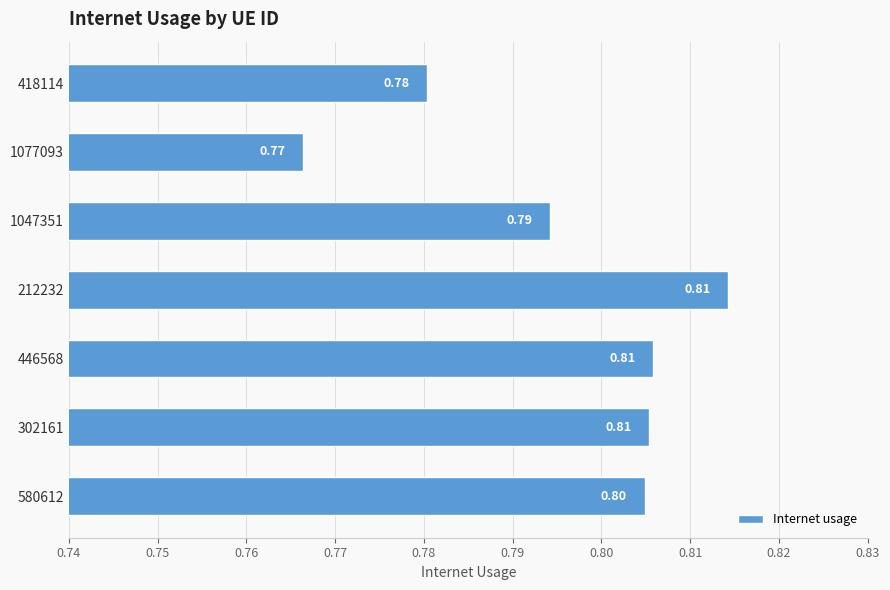

What is the maximum value shown in the chart?

0.8